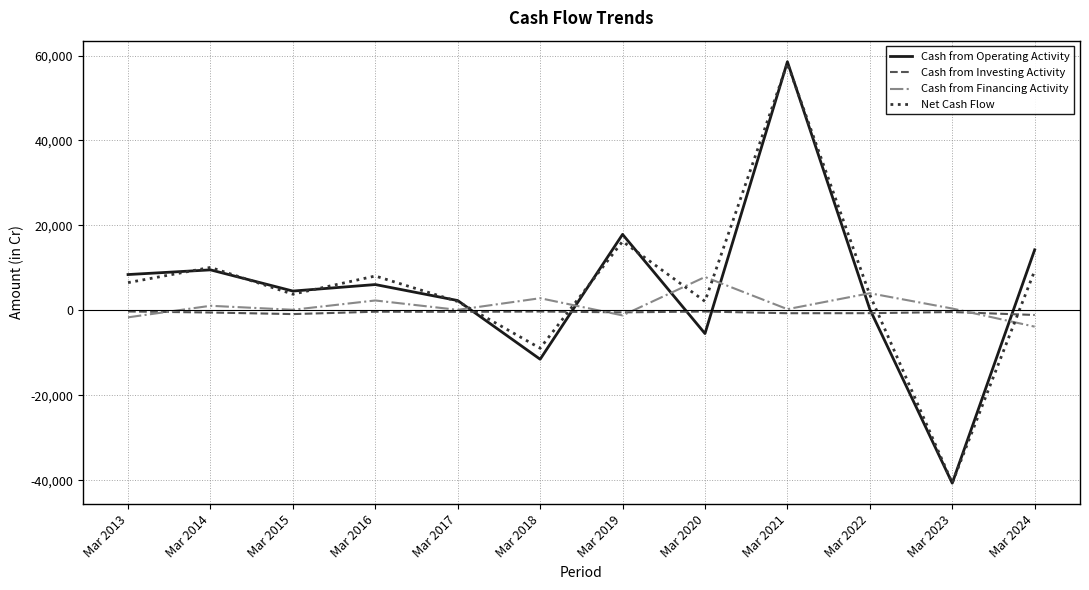

Which category has the highest value in the Cash from Financing Activity series?

Mar 2020